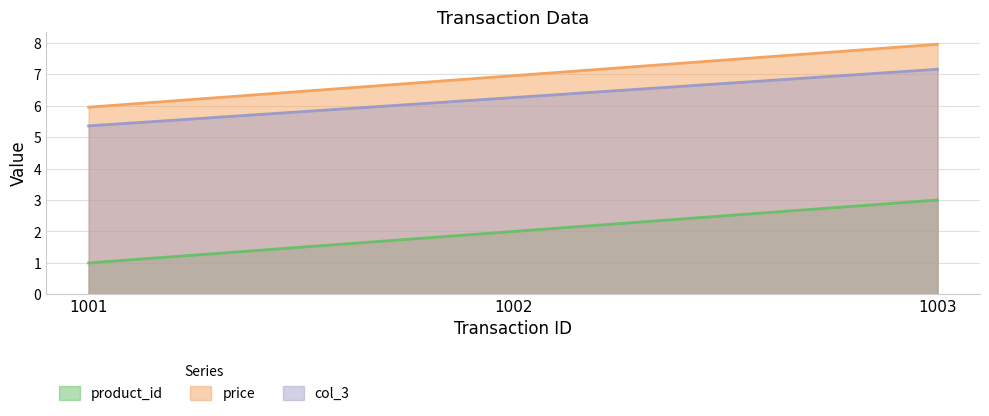

Which series changed the most between 1001 and 1003?

product_id